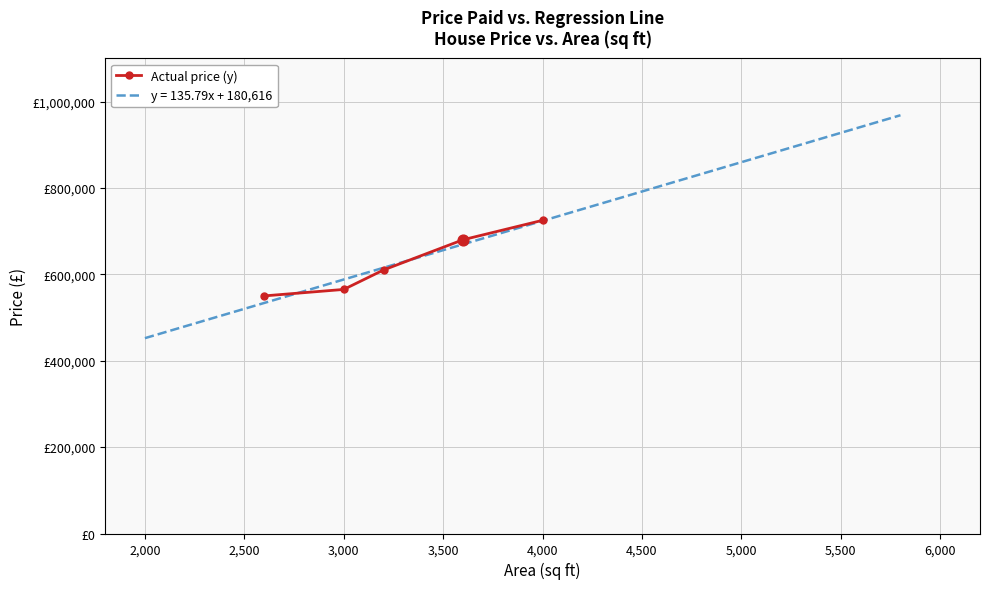

Between 4,000 and 3,000, which is larger?

4,000